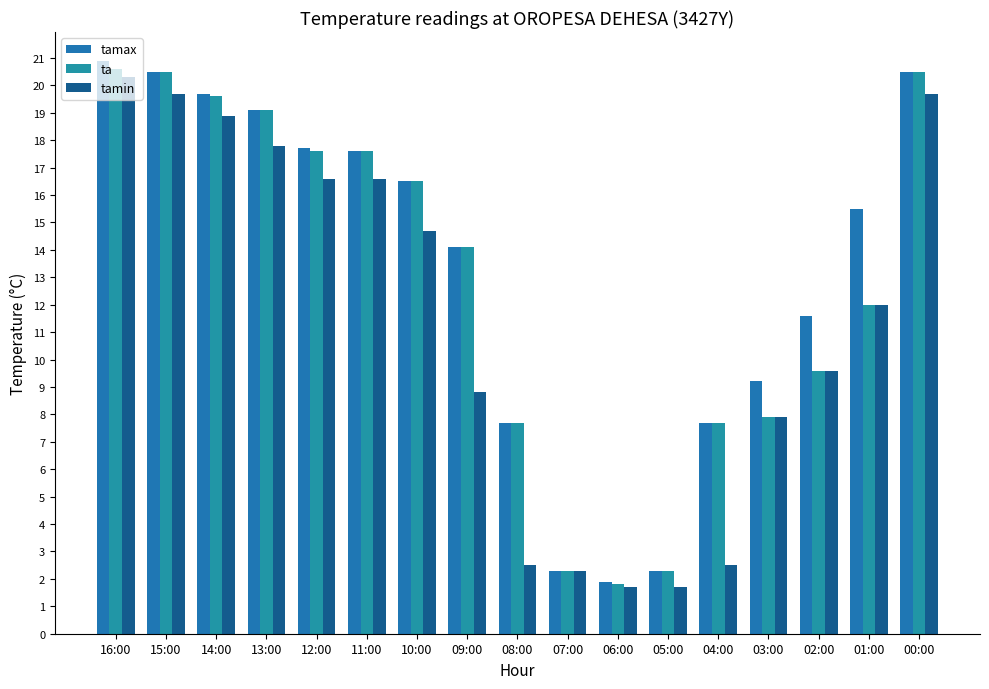

What position from the right is 12:00?

13